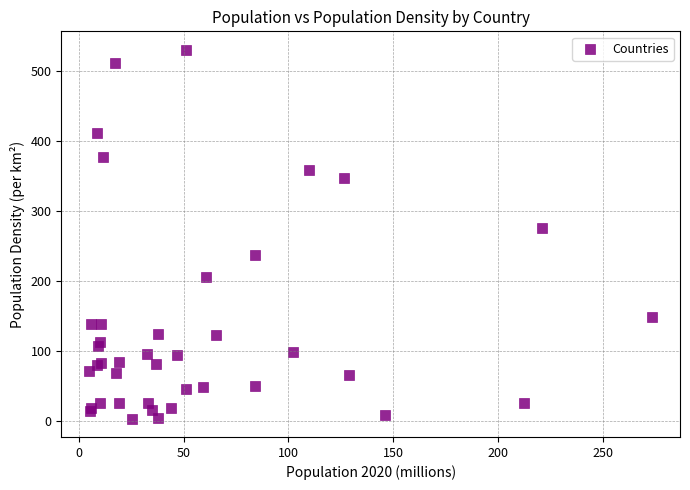

What Y value in the scatter plot is closest to 266?

275.3